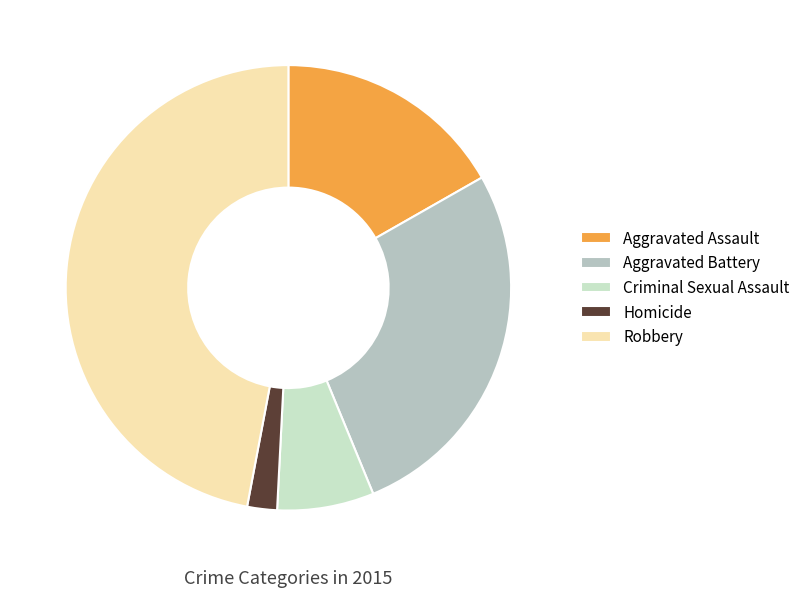

To the nearest percent, what is the combined percentage of Criminal Sexual Assault and Aggravated Battery?

34%